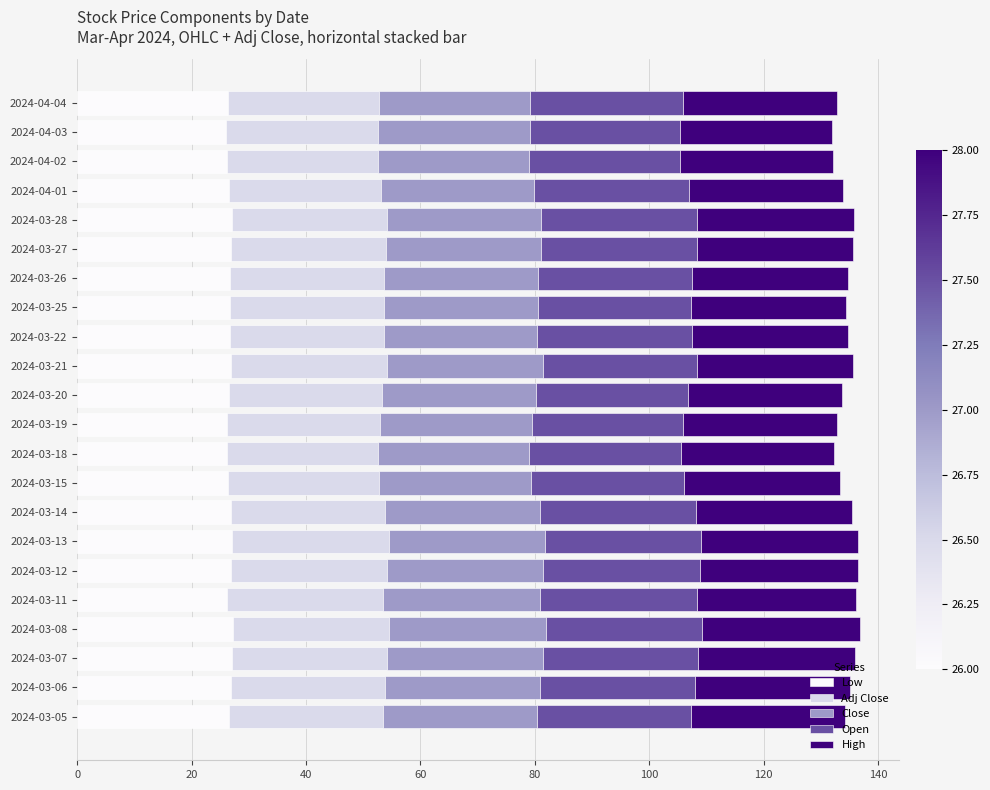

What is the average value of the Low series?

26.7